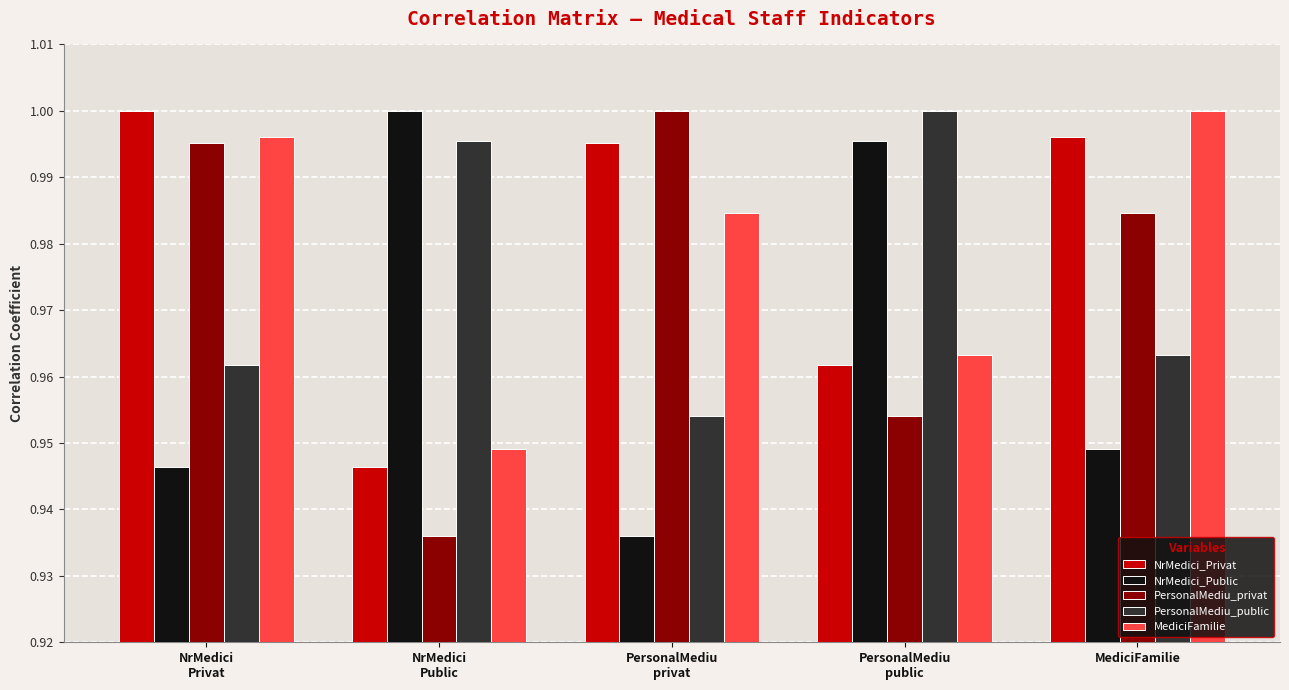

True or false: MediciFamilie has a value of 1.0 at MediciFamilie.

True